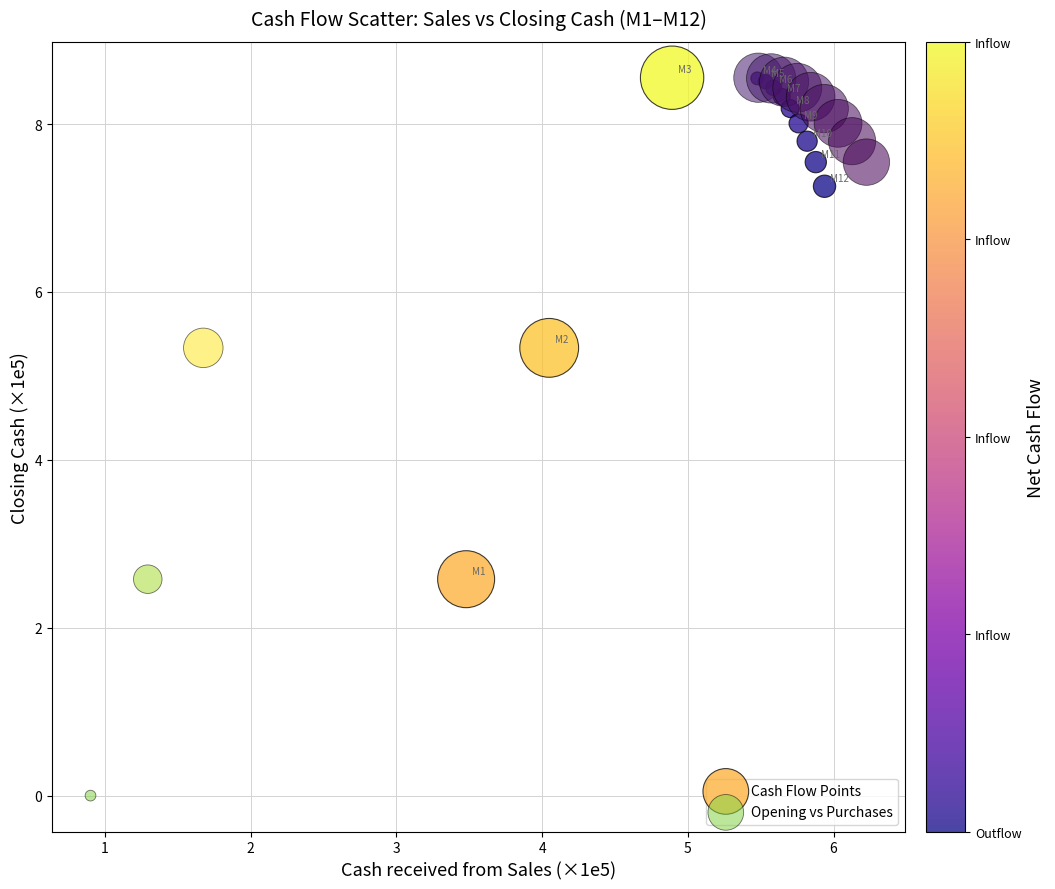

Which series reaches the minimum Y coordinate?

Opening vs Purchases